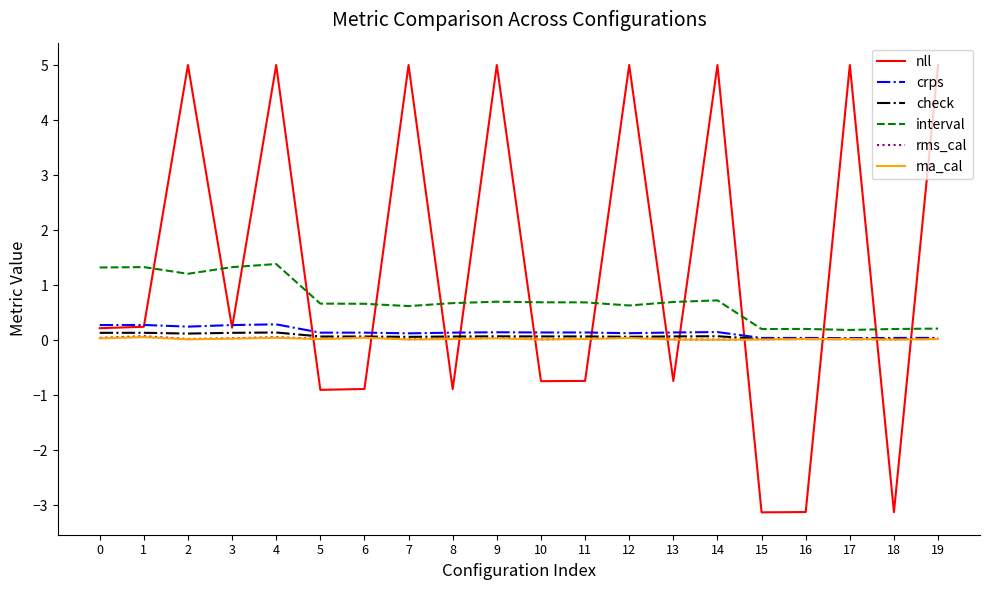

What is the minimum value for interval?

0.2